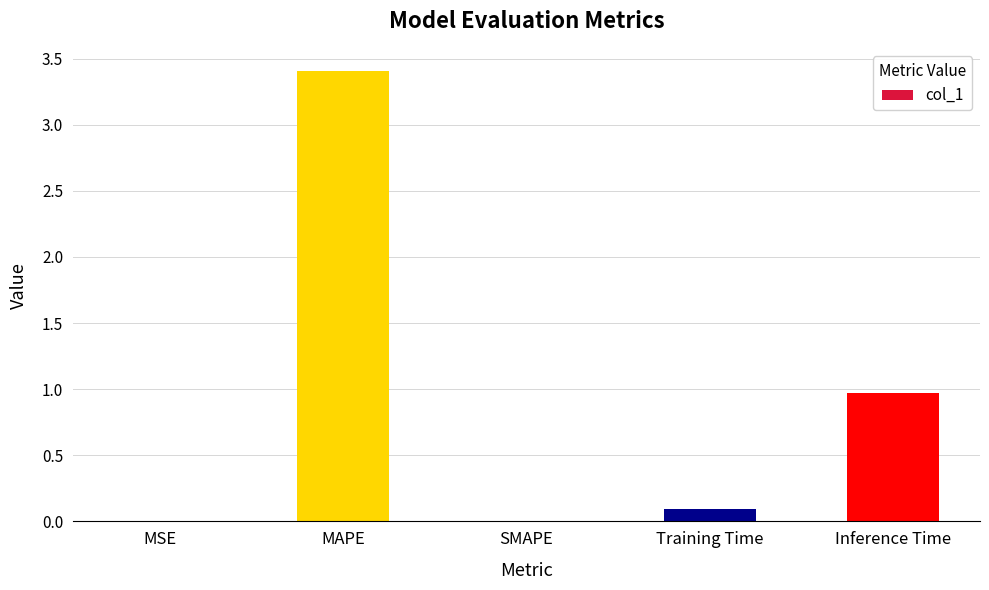

What is the sum of all values?

4.5